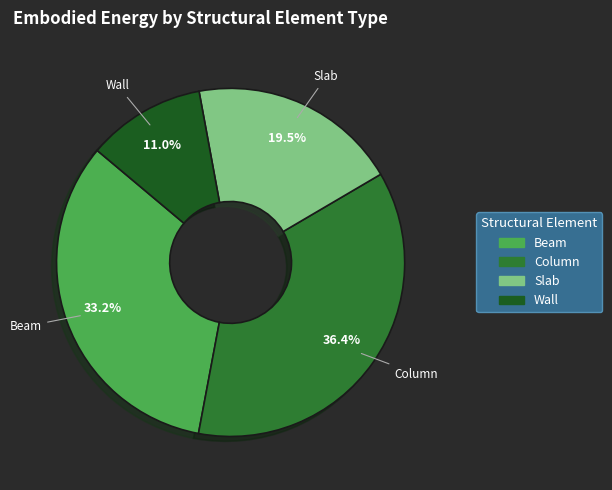

To the nearest percent, what portion does Column represent?

36%